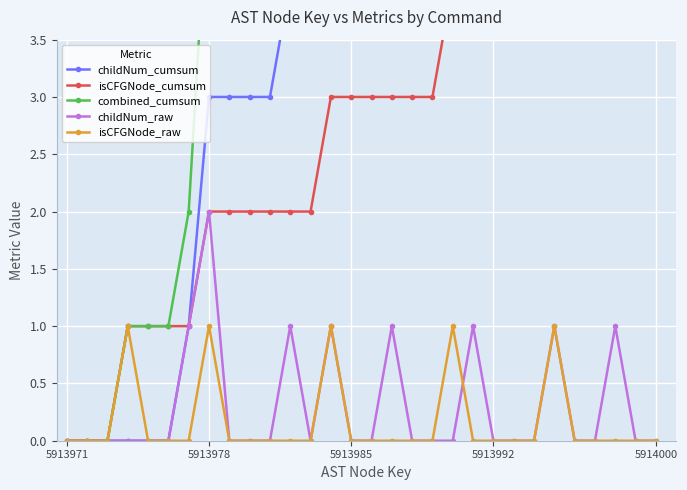

At how many categories does at least one series exceed 1?

24